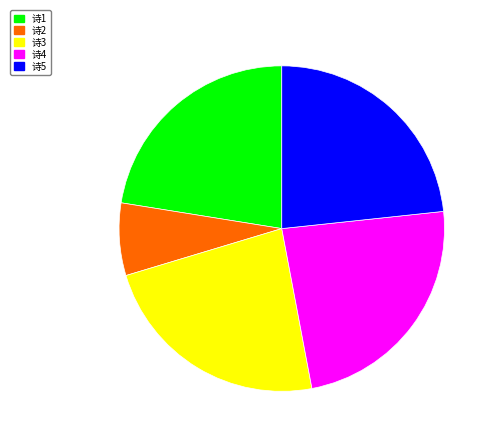

Is there a majority slice in this chart?

No